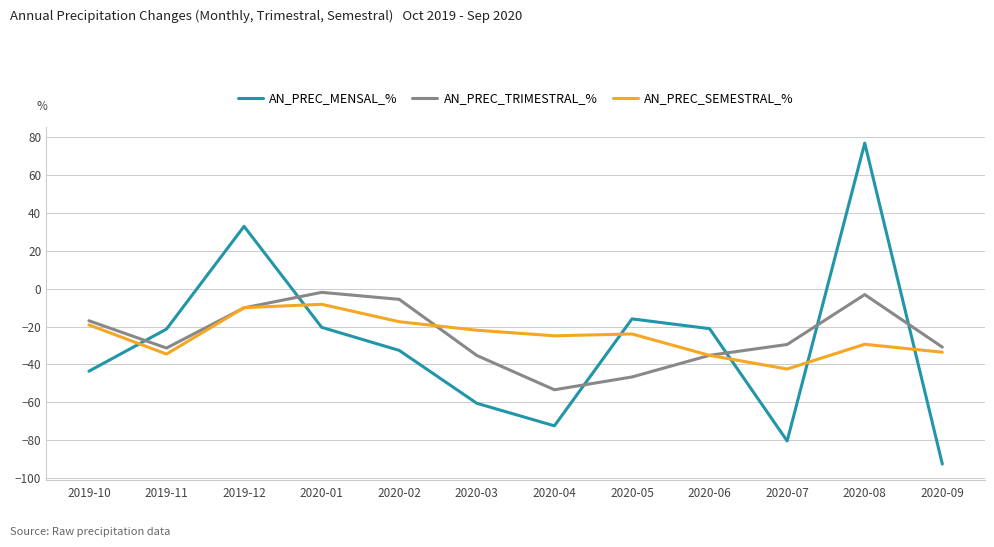

Rank the series at 2020-05 from highest to lowest value.

AN_PREC_MENSAL_%, AN_PREC_SEMESTRAL_%, AN_PREC_TRIMESTRAL_%